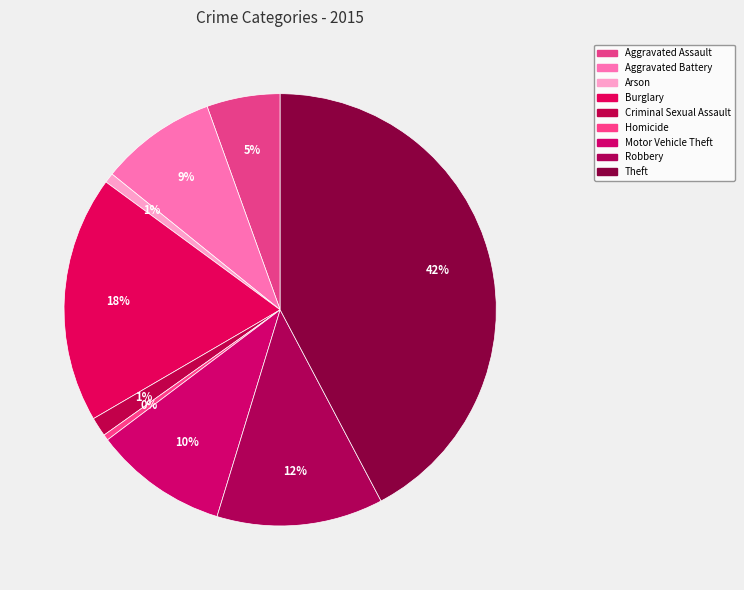

To the nearest percent, what is the difference between the Theft and Robbery slice percentages?

30%